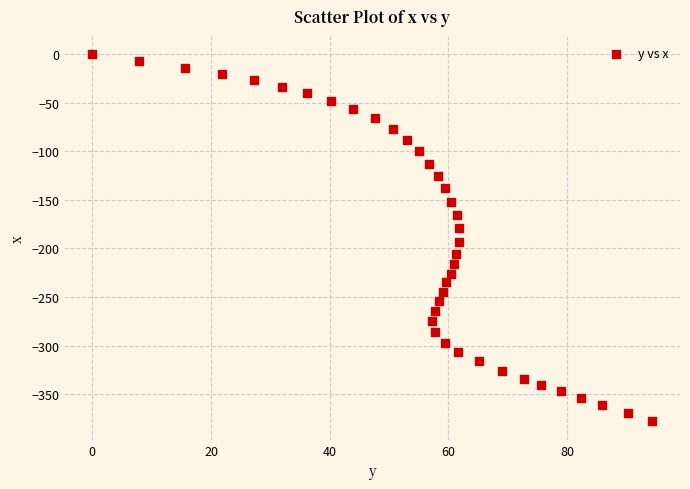

What is the range of Y values (max minus min)?

378.1